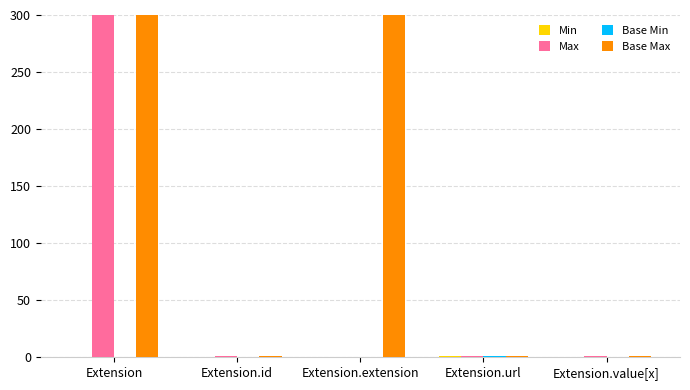

At which label does Base Max reach its peak?

Extension